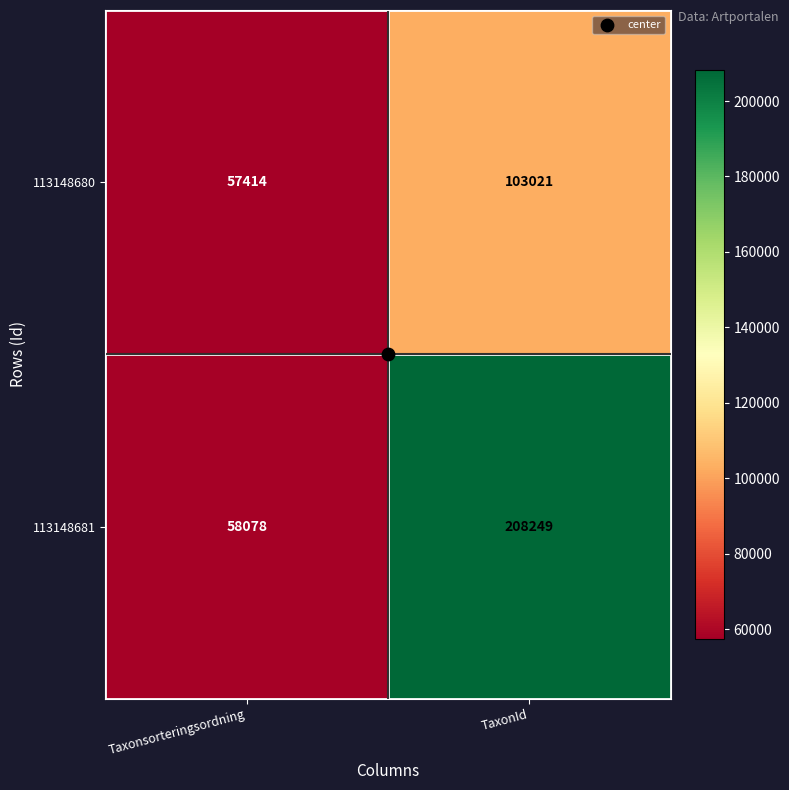

What is the sum of all 113148681 values?

266327